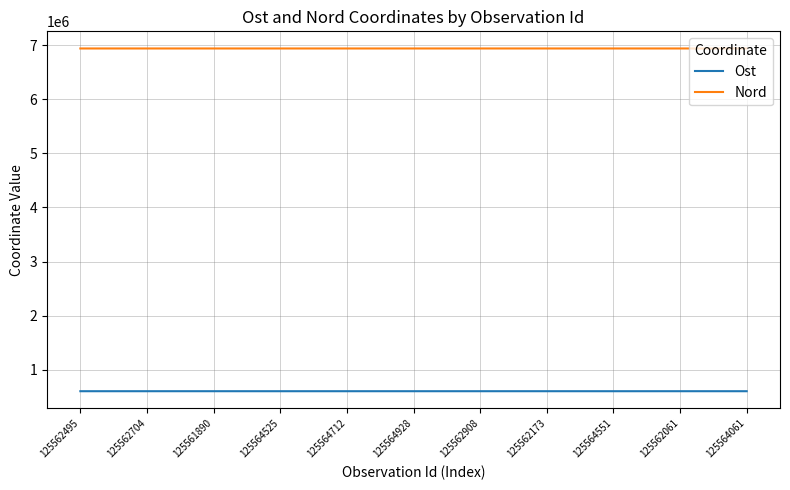

The value of Nord at 125562704 is 6937187. True or false?

True